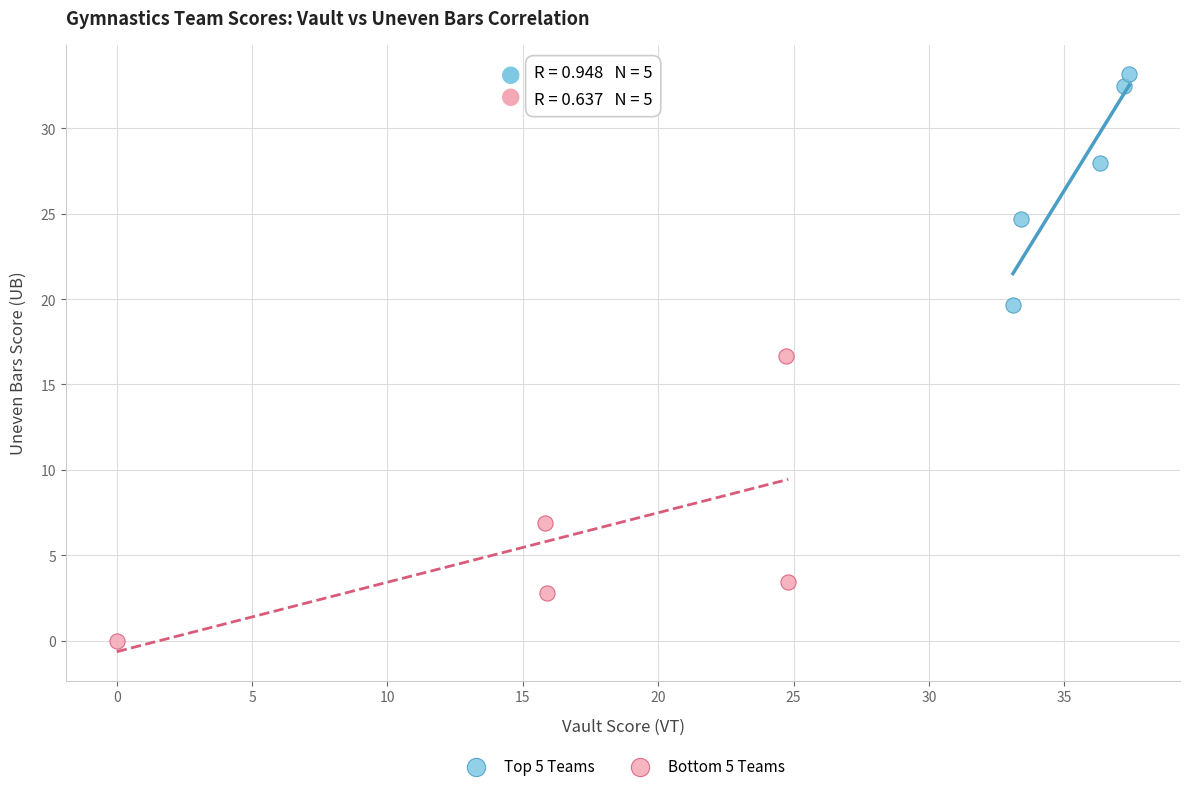

What are all the series names shown in the legend?

Top 5 Teams, Bottom 5 Teams